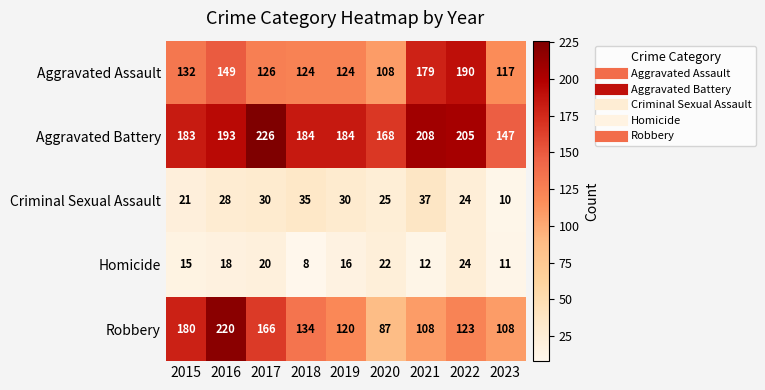

List the series in order of their peak value, highest first.

Aggravated Battery, Robbery, Aggravated Assault, Criminal Sexual Assault, Homicide